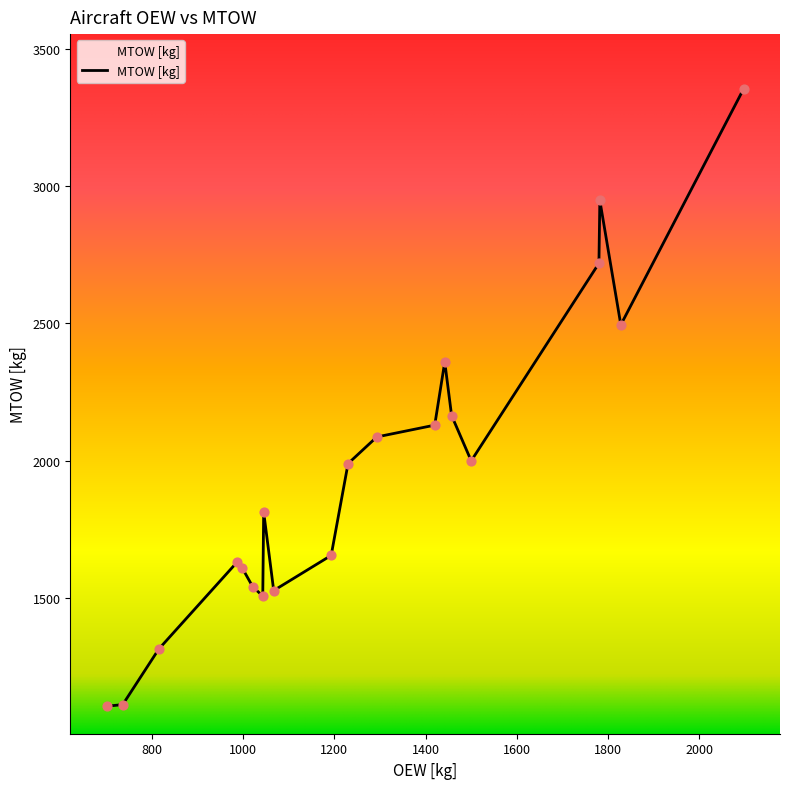

What is the difference between the maximum and minimum values?

2246